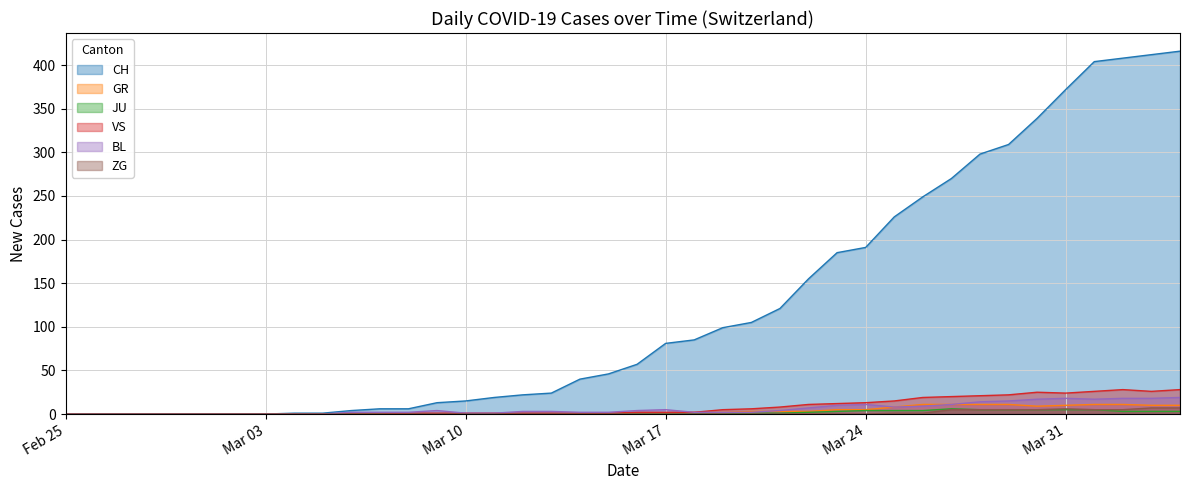

True or false: CH and BL cross at least once.

False